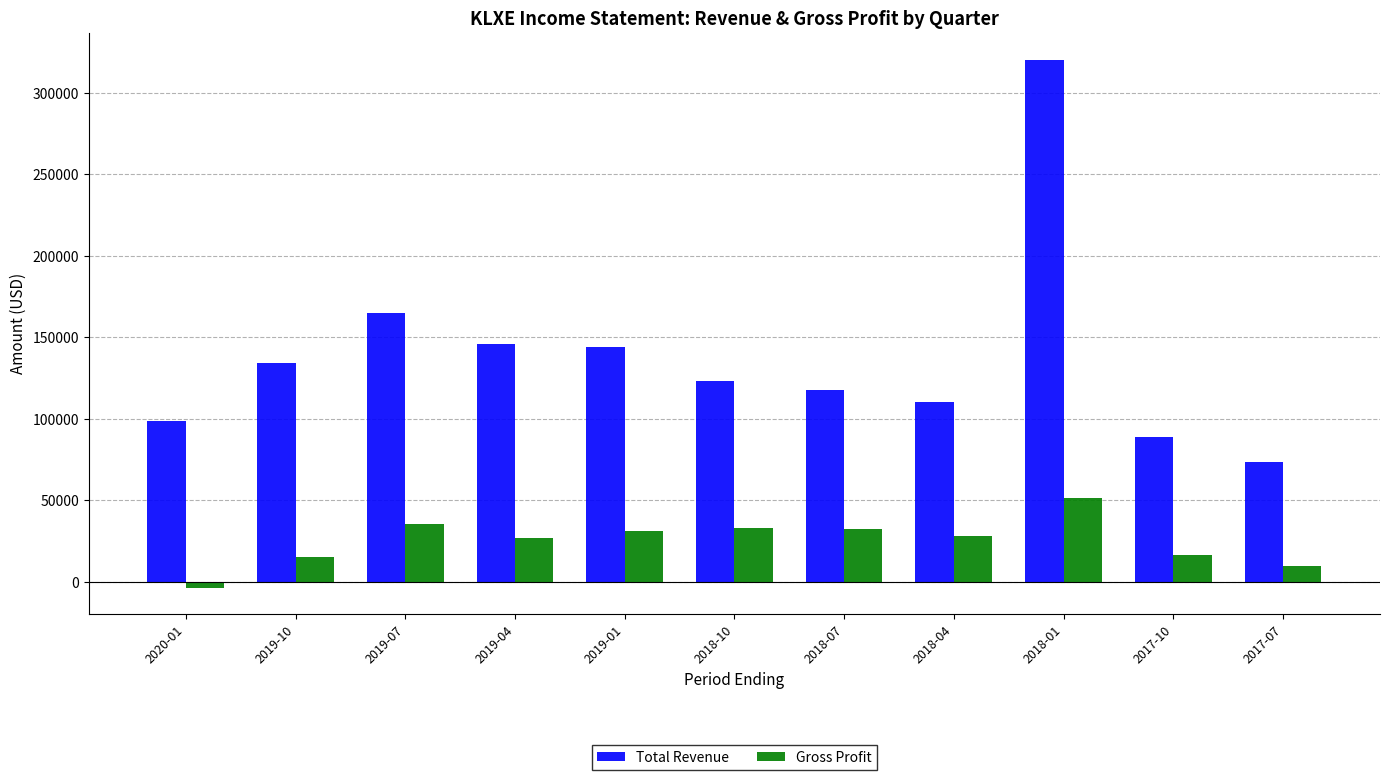

What is the label of the 2nd bar from the left?

2019-10